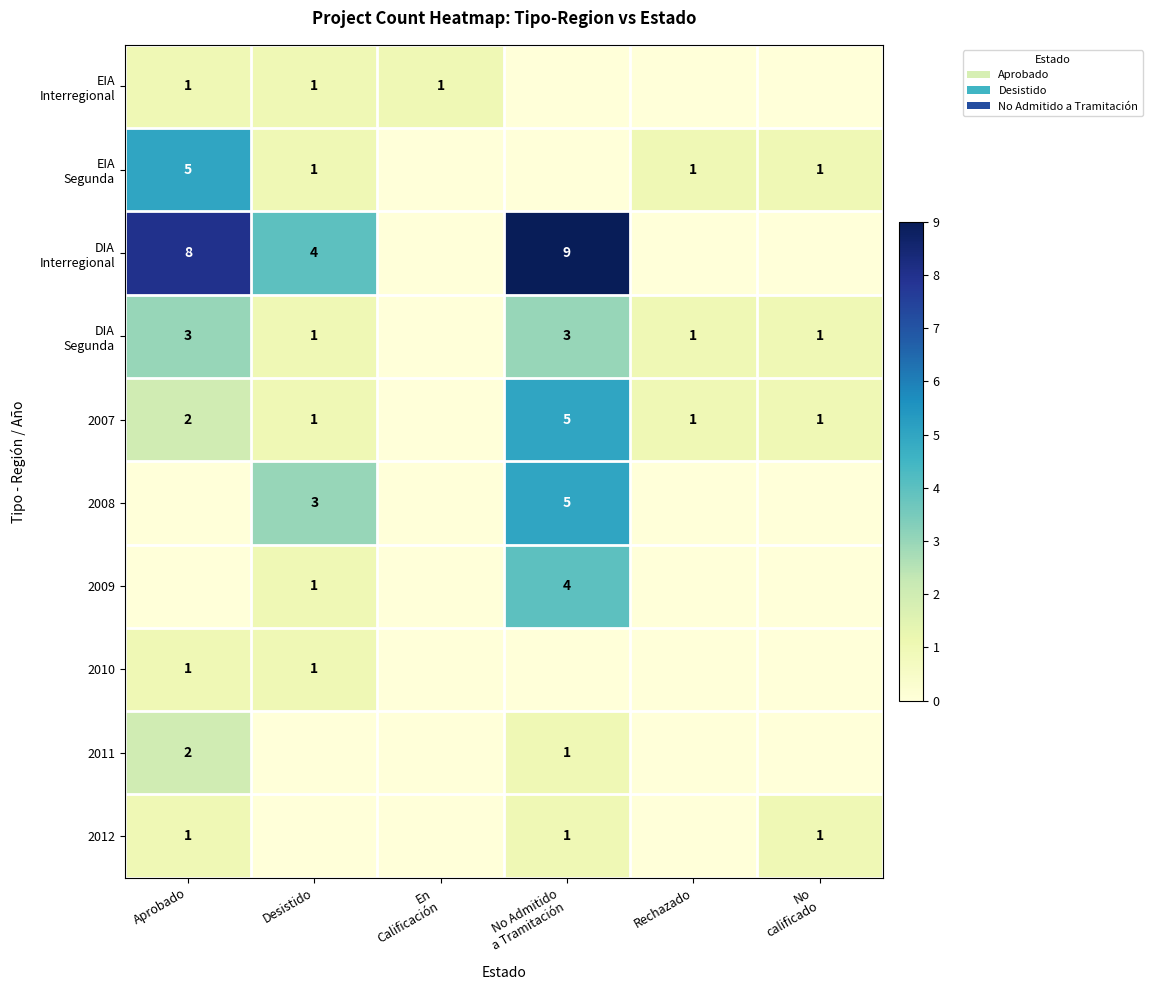

Which has a higher value, No
calificado or Rechazado?

No
calificado